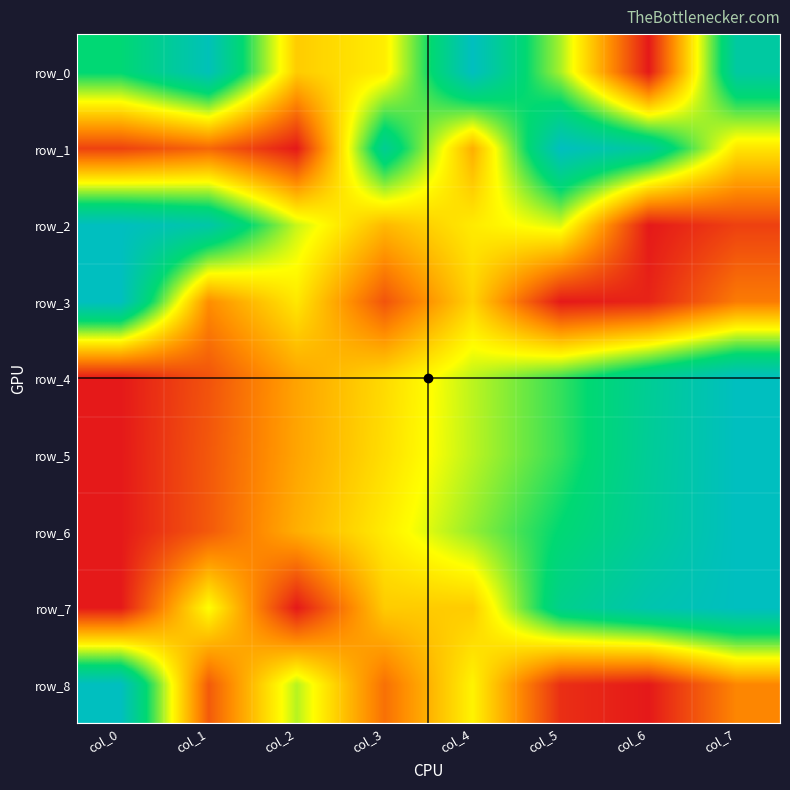

The row_1 series shows 1.0 at col_5. True or false?

True